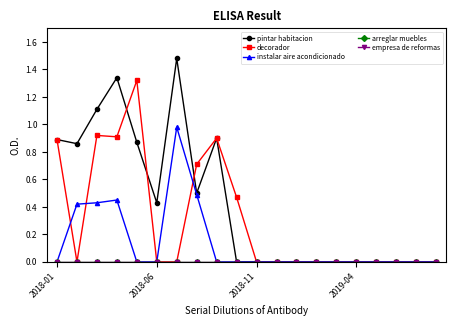

Is this an area chart (filled region under the line)?

No